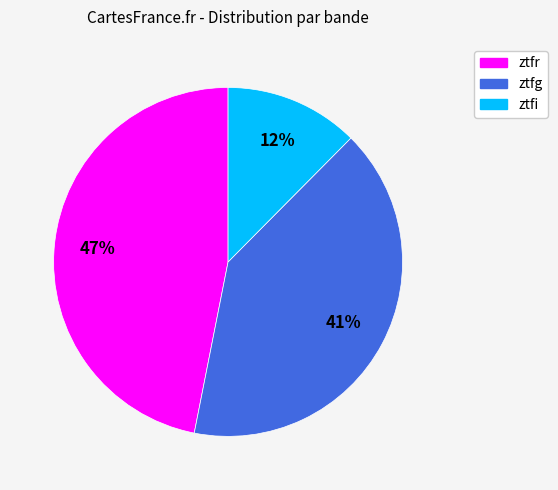

True or false: ztfg accounts for 41% of the total.

True